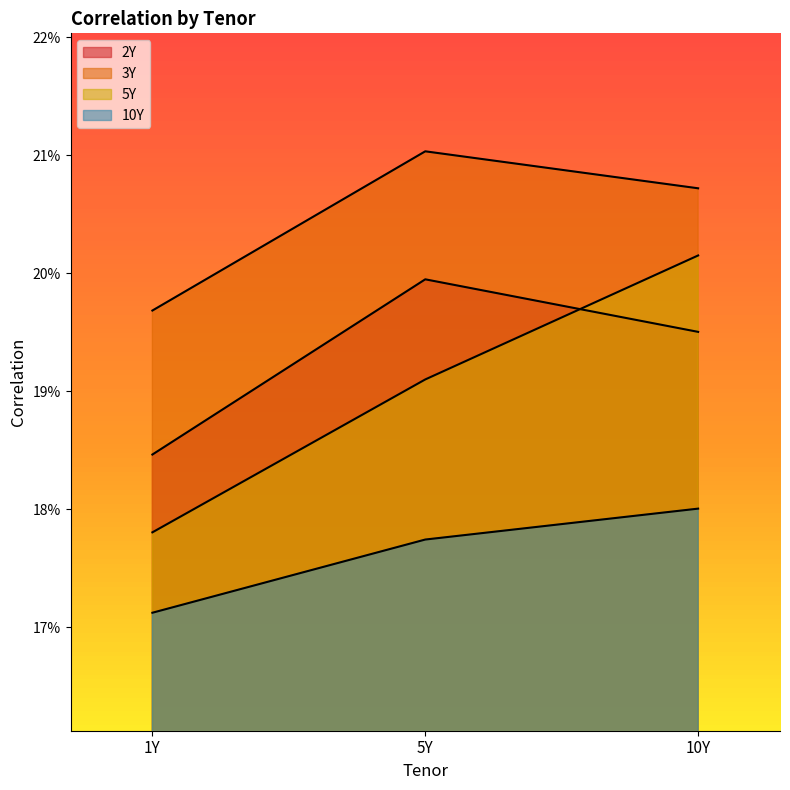

What is the average value of the 3Y series?

0.2